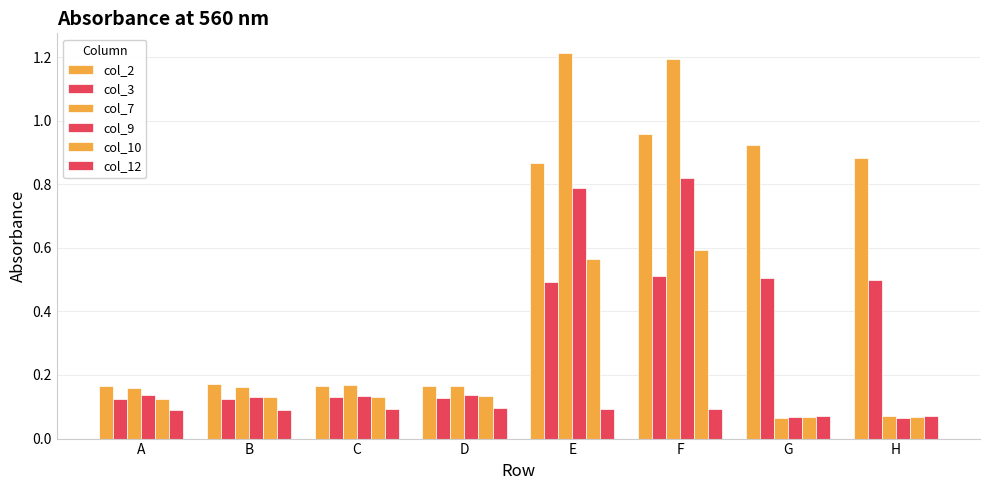

How many col_12 values are between 0 and 1?

8